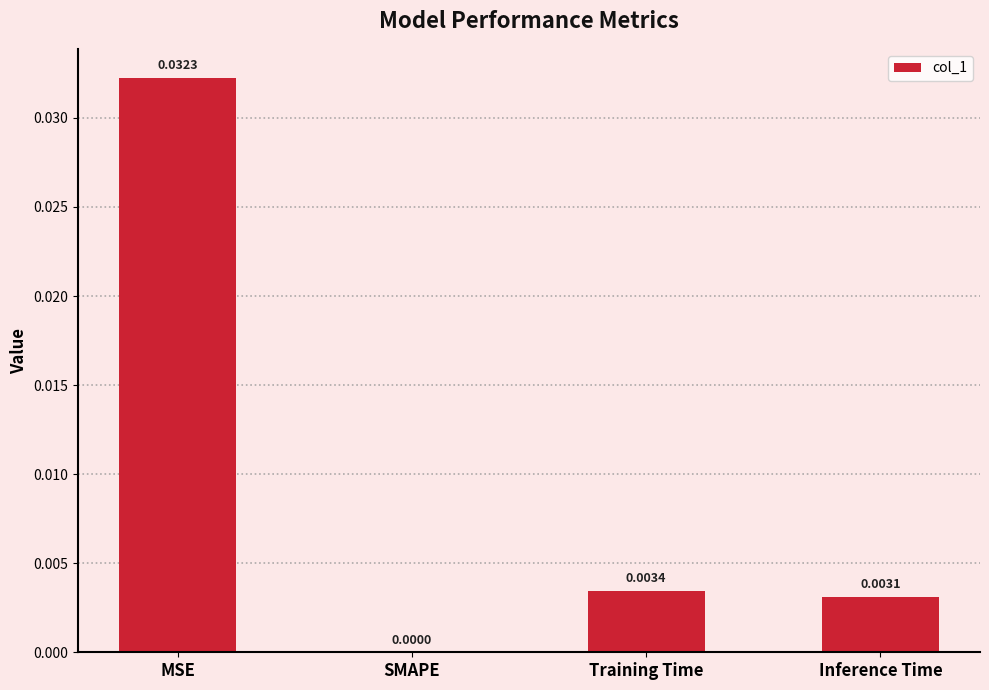

Which has a higher value, SMAPE or Training Time?

Training Time